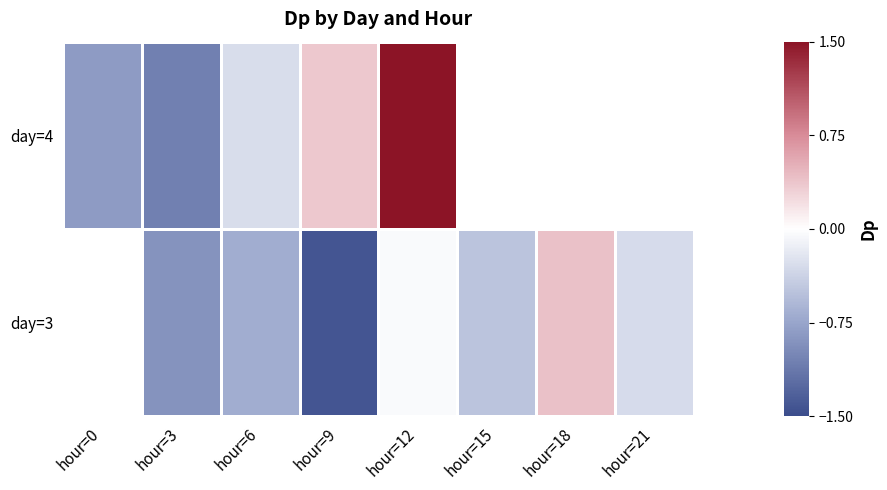

How many data points in day=3 are less than 0?

6